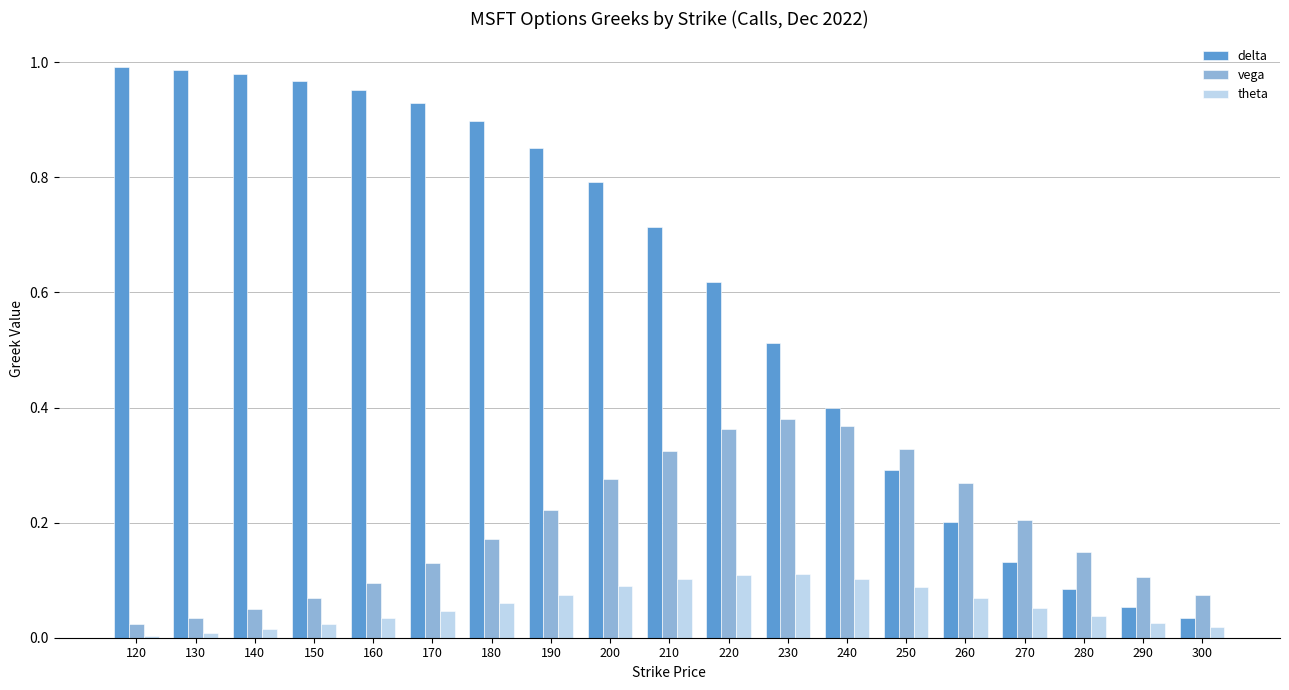

Which series has the largest total across all categories?

delta